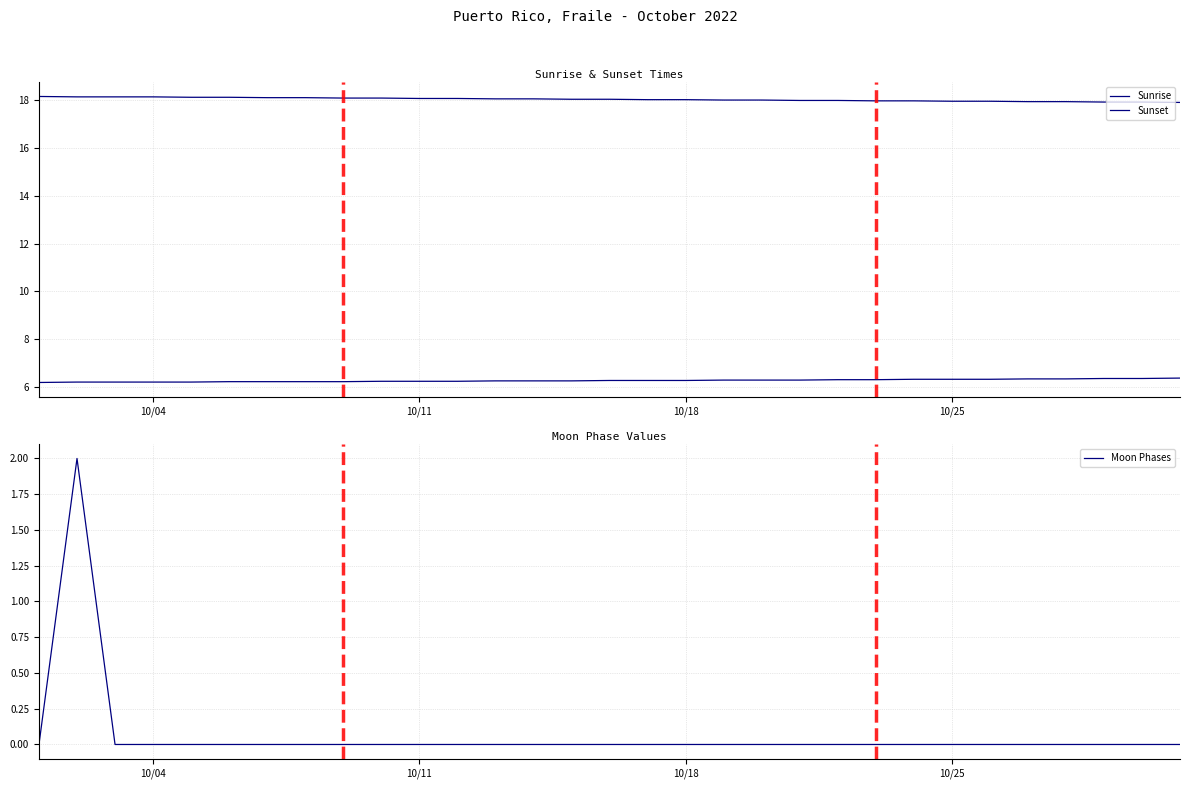

True or false: Sunset and Moon Phases intersect in this chart.

False